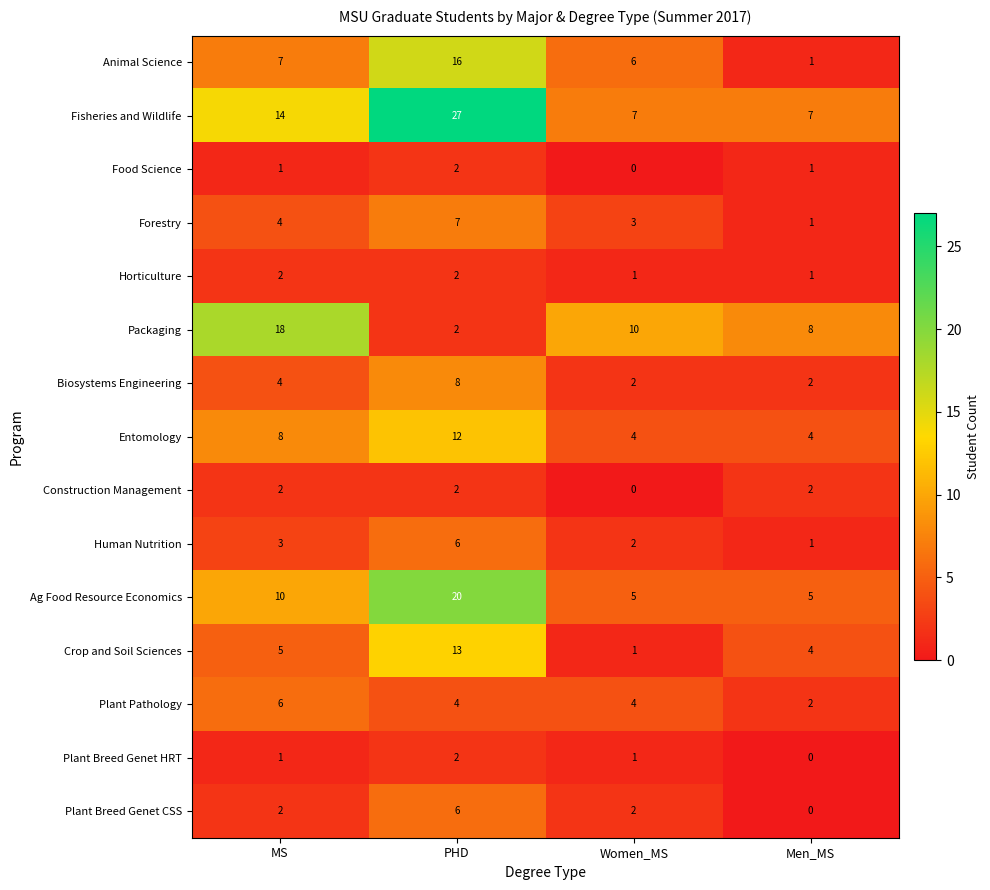

How many categories are shown in the chart?

4